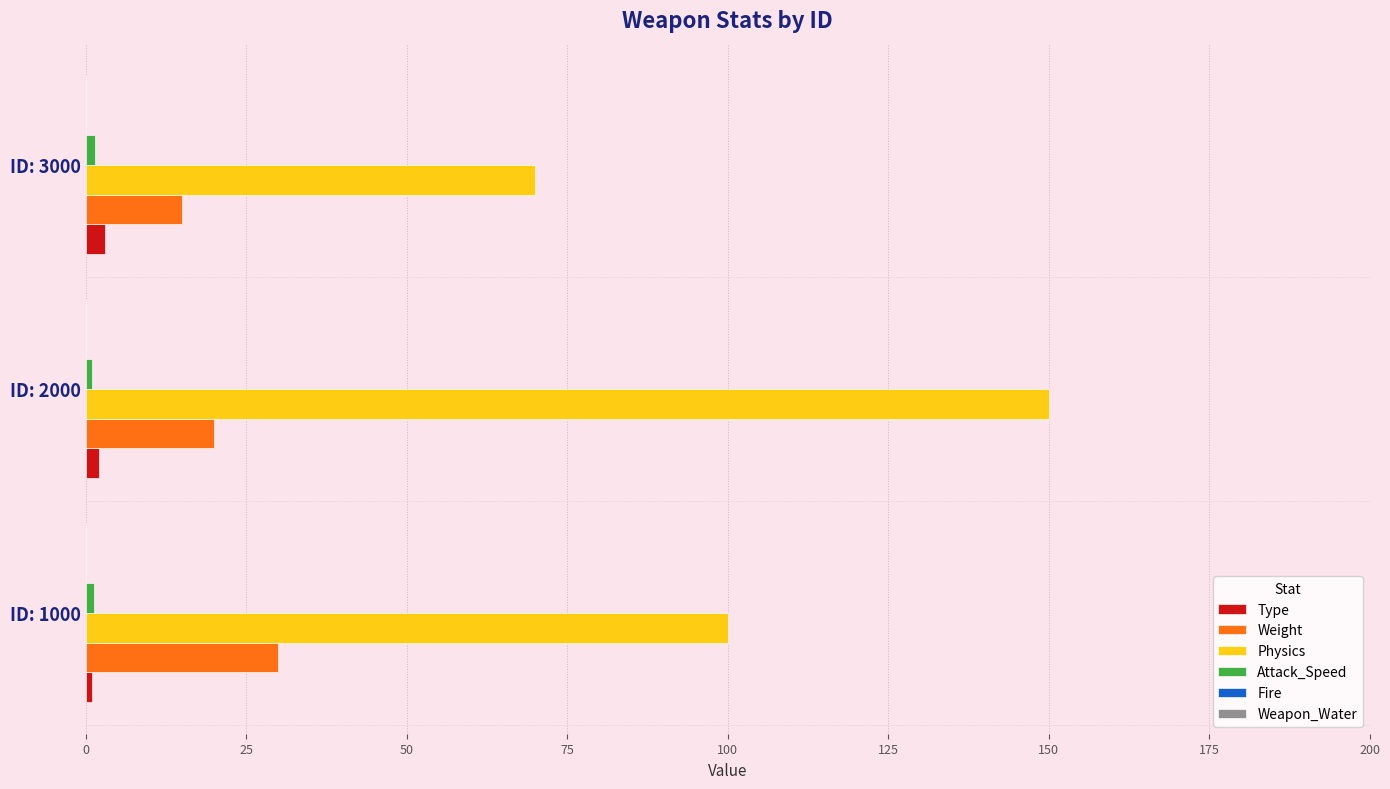

Which category has the highest value across all series?

ID: 2000